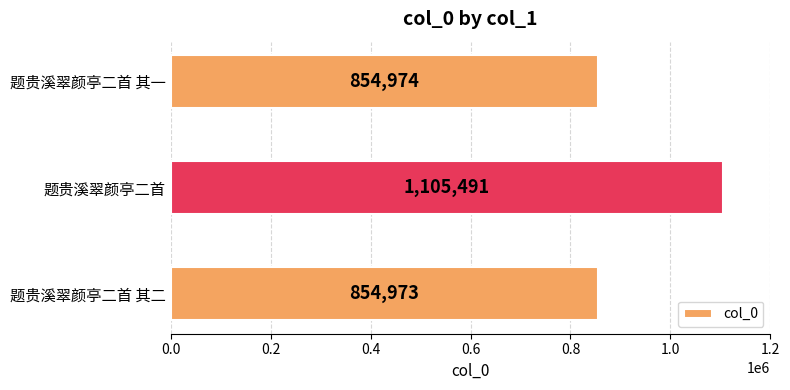

What is the maximum value shown in the chart?

1105491